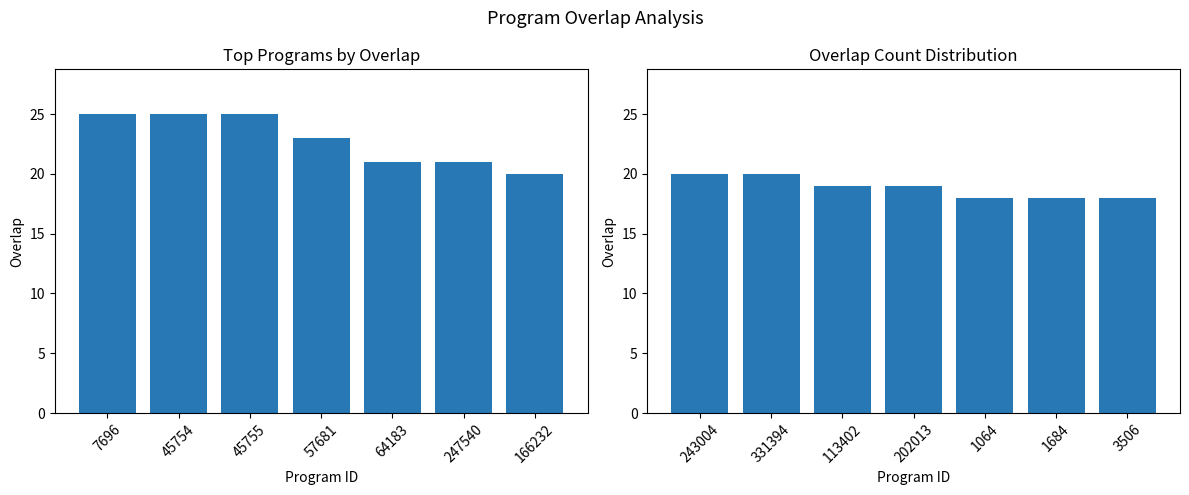

How many series are shown in this chart?

1